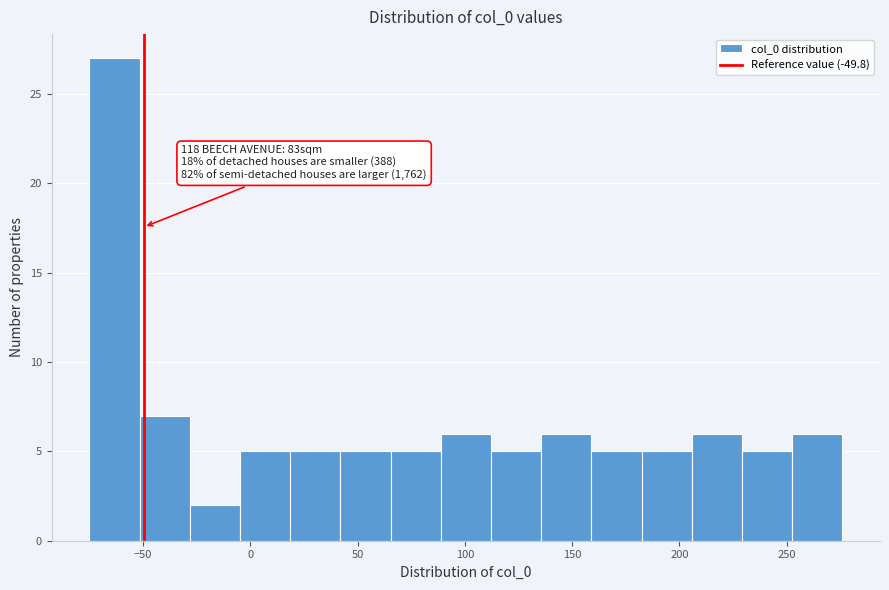

Over which range of the x-axis is the bar tallest?

-75 to -50